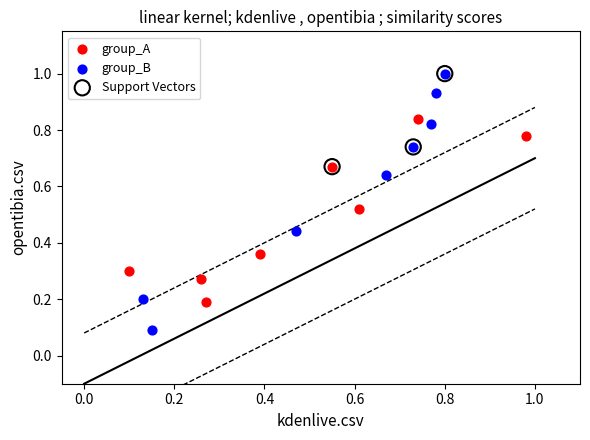

Which series has the largest Y range (max minus min)?

group_B